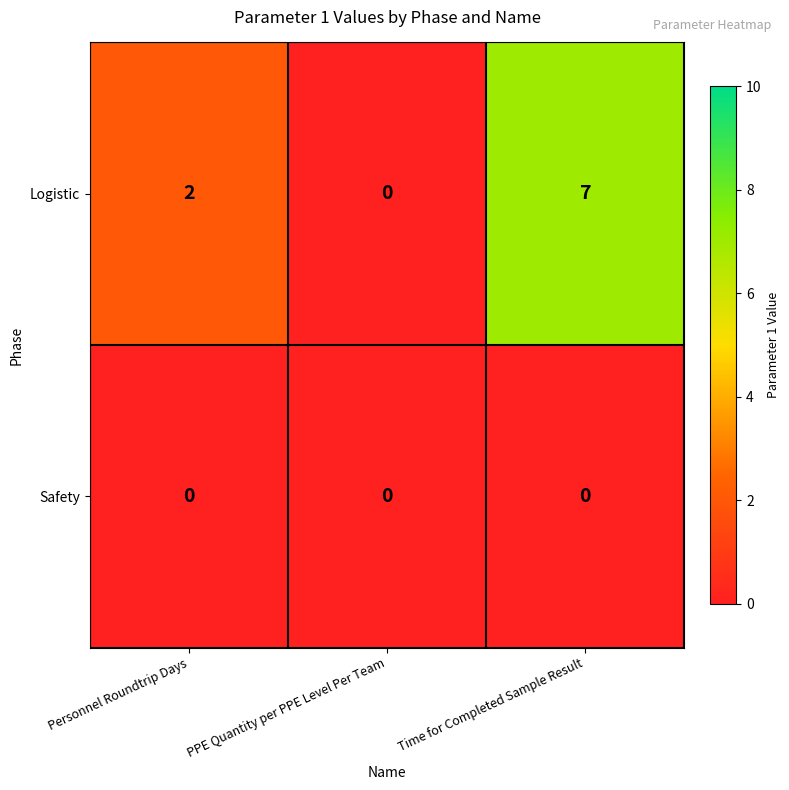

Which series has the largest total across all categories?

Logistic